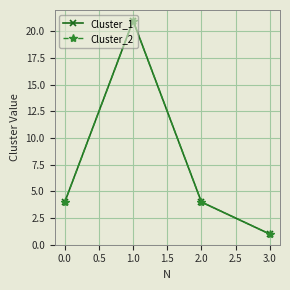

True or false: Cluster_2 and Cluster_1 cross at least once.

False